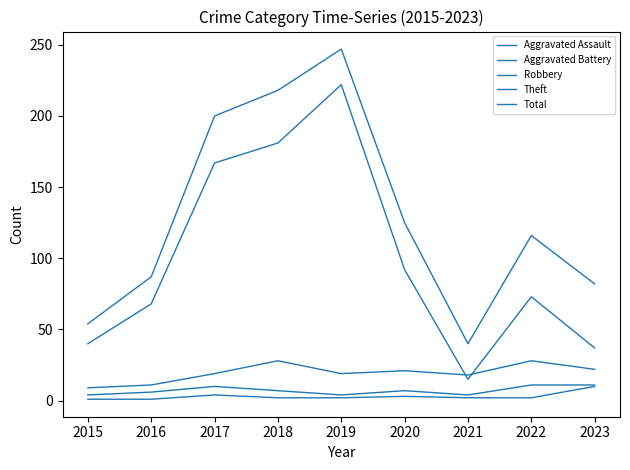

What is the greatest value displayed?

247